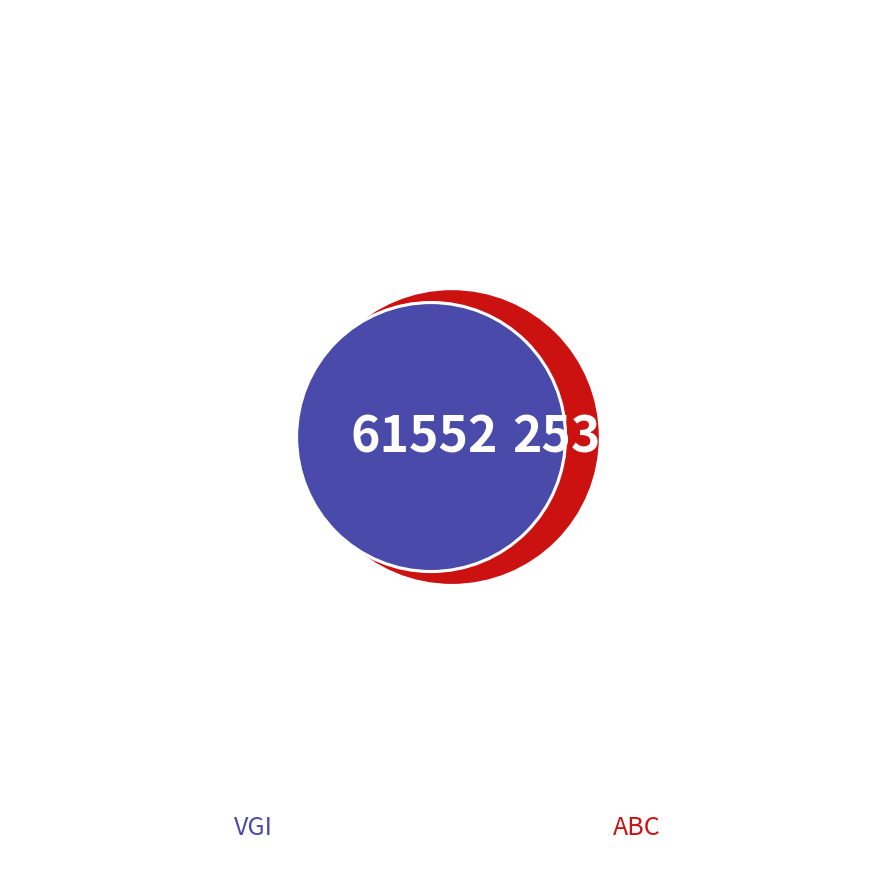

Does ABC represent more than half of the total?

No